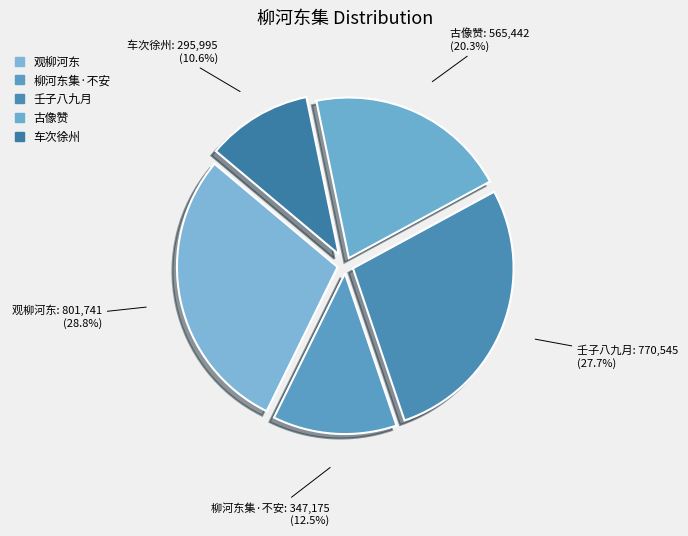

Approximately how many times larger is the value at 观柳河东 compared to 古像赞?

1.4